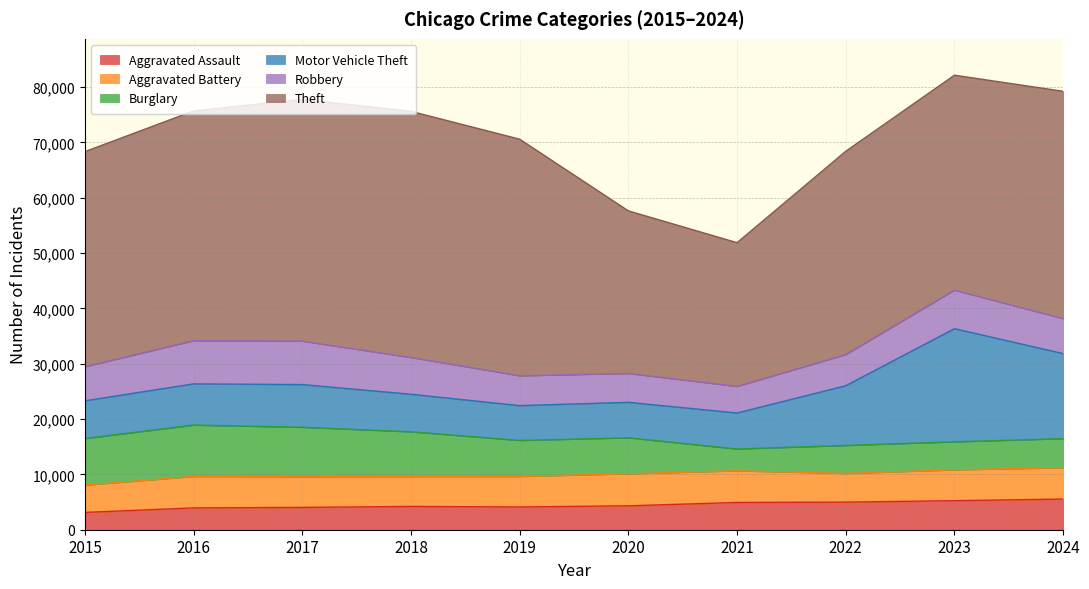

How many lines are shown in the chart?

6